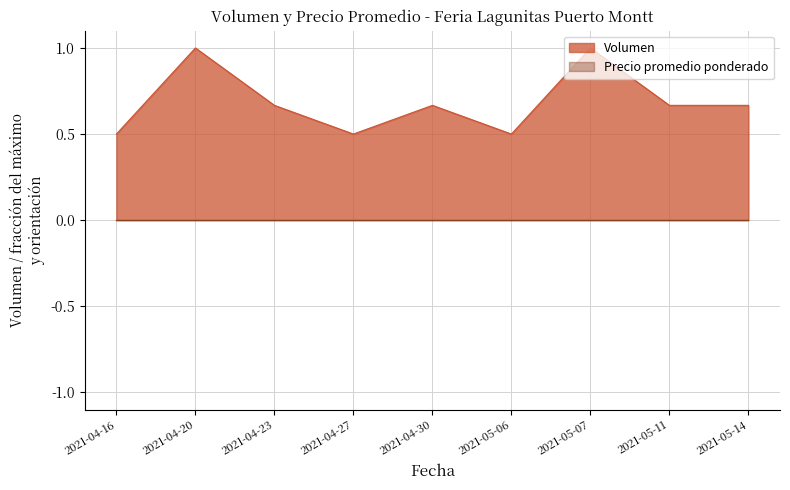

Reading left to right, extract all data points from this chart.

2021-04-16=0.5	2021-04-20=1.0	2021-04-23=0.7	2021-04-27=0.5	2021-04-30=0.7	2021-05-06=0.5	2021-05-07=1.0	2021-05-11=0.7	2021-05-14=0.7